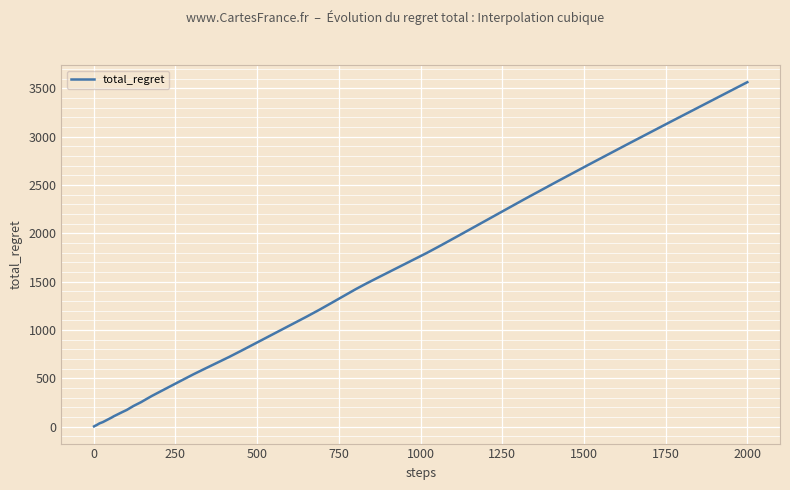

What is the minimum value shown in the chart?

2.0